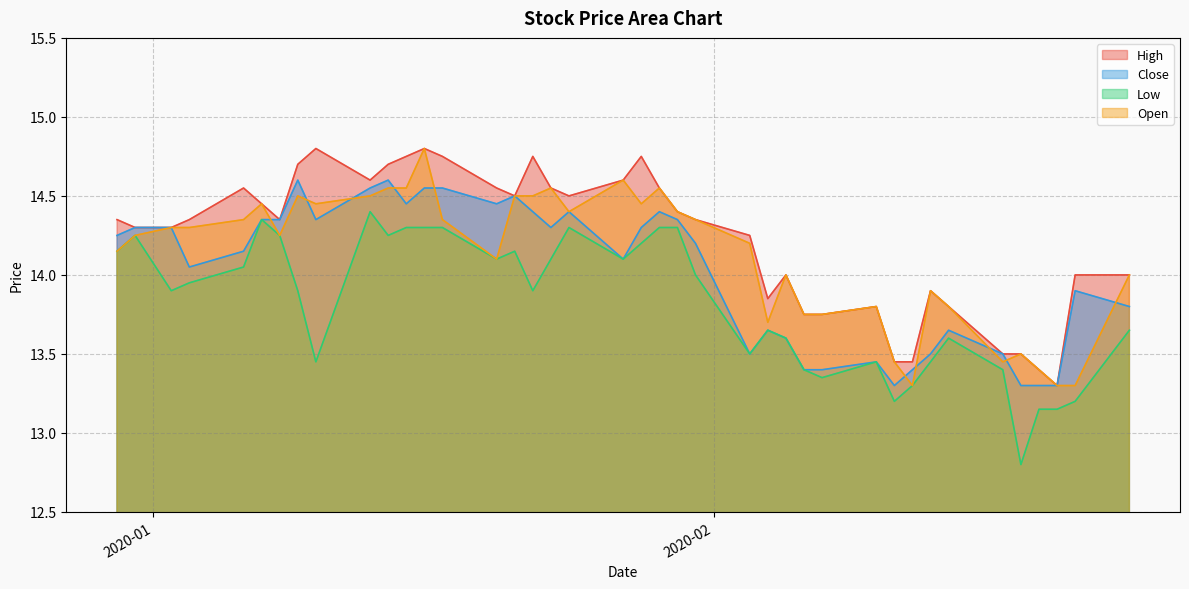

What is the sum of the High values at 2020-01-22 and 2020-01-02?

29.1